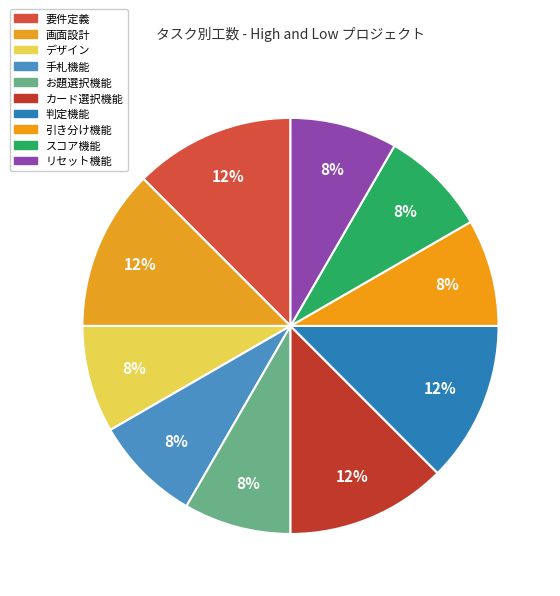

What is the change in value from 画面設計 to スコア機能?

-1